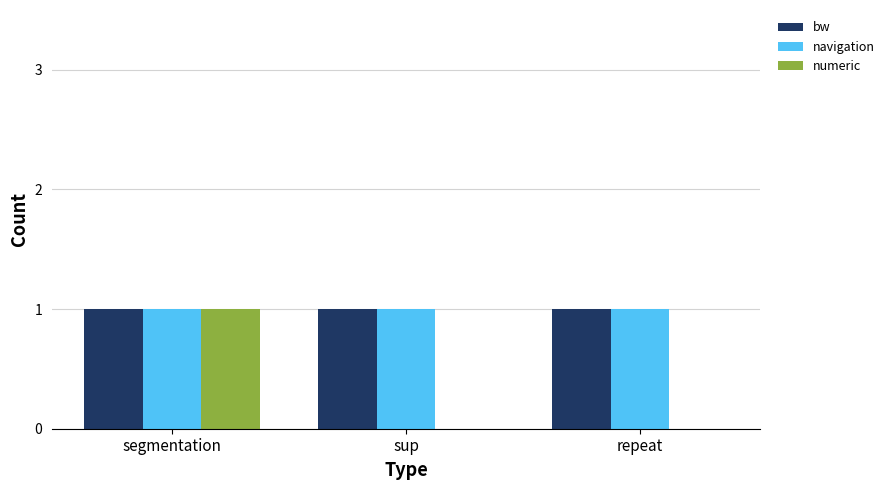

At which category is the sum across all series the highest?

segmentation